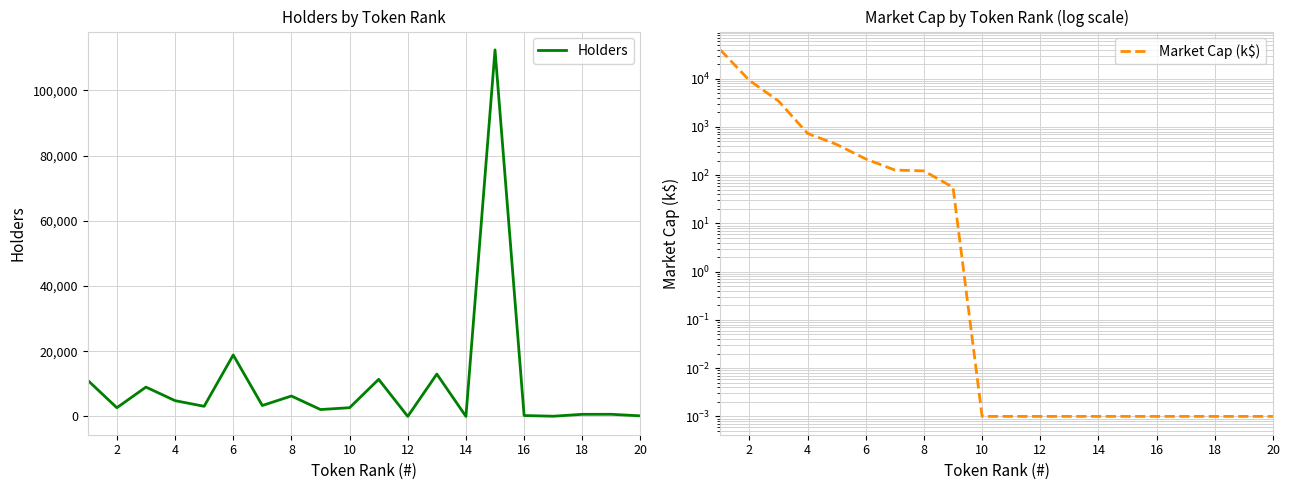

The Holders series shows 740.2 at 2. True or false?

False